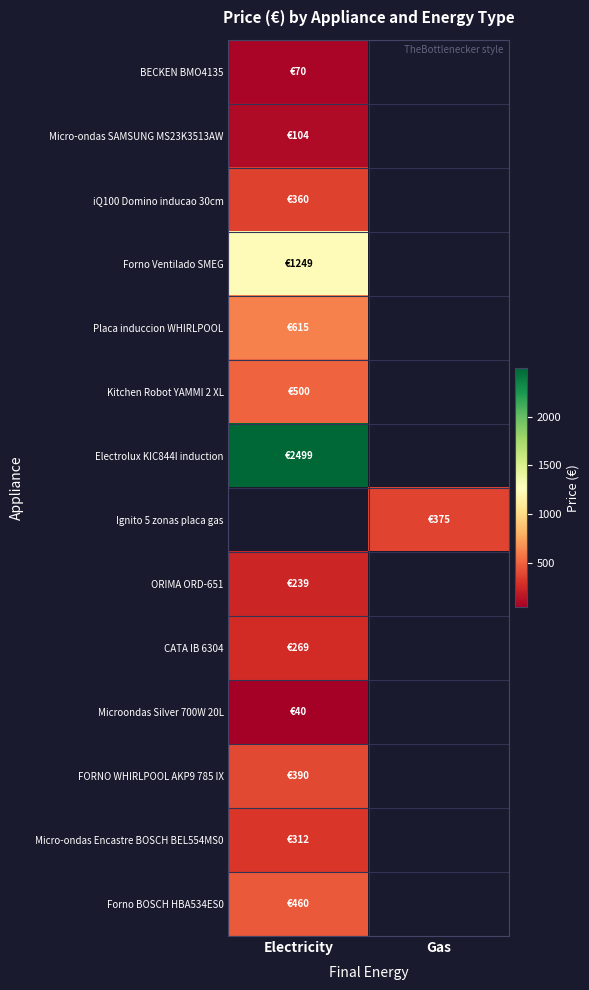

What value does the BECKEN BMO4135 series have at Electricity?

70.0